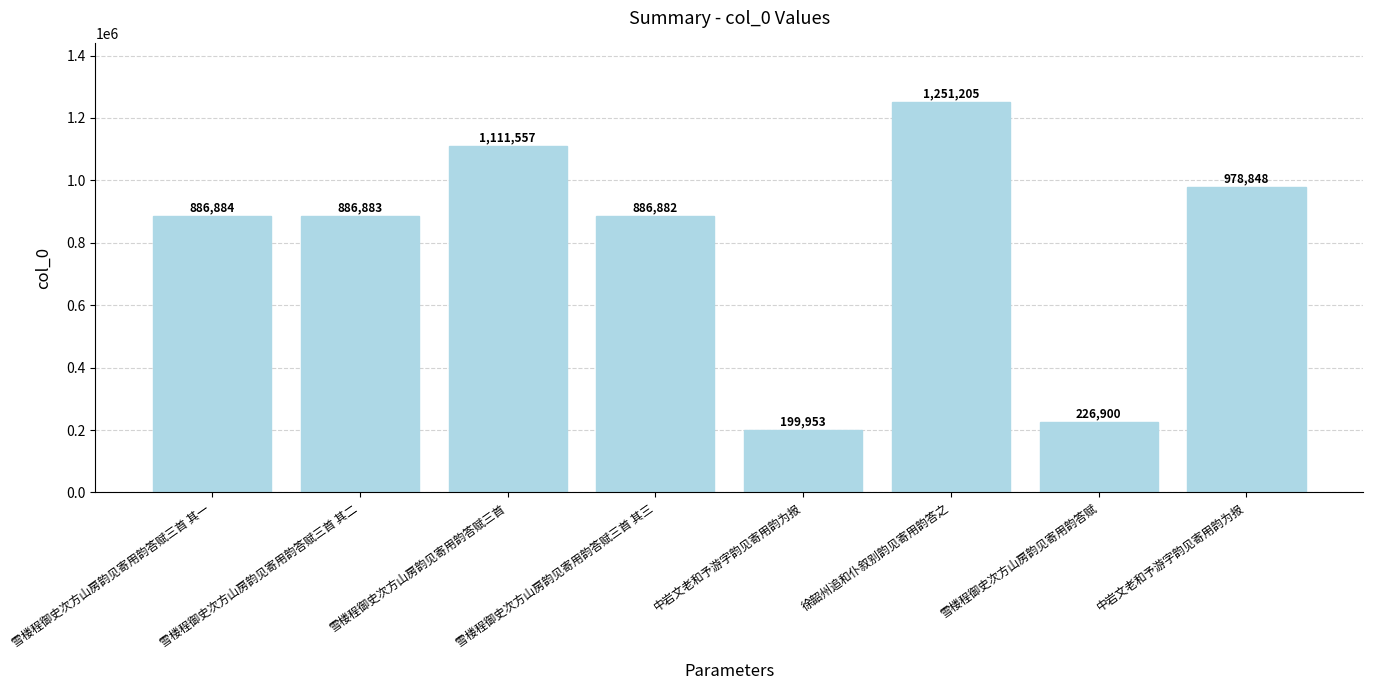

How many distinct data groups are displayed?

1